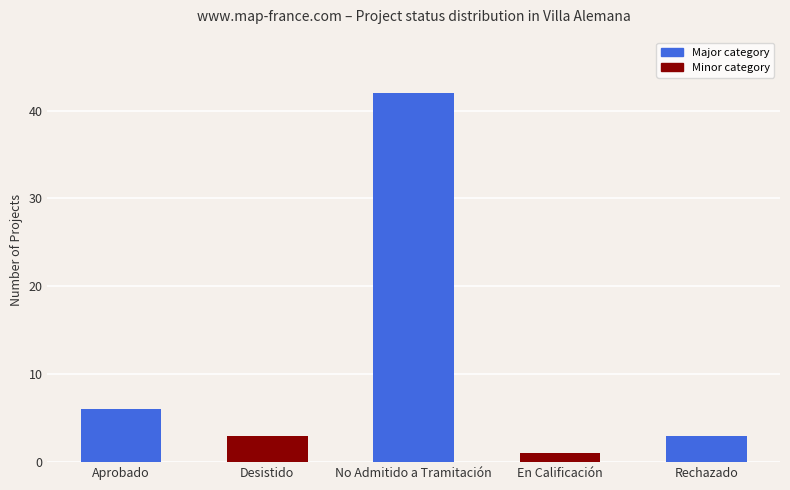

At which label does the data first exceed 3?

Aprobado